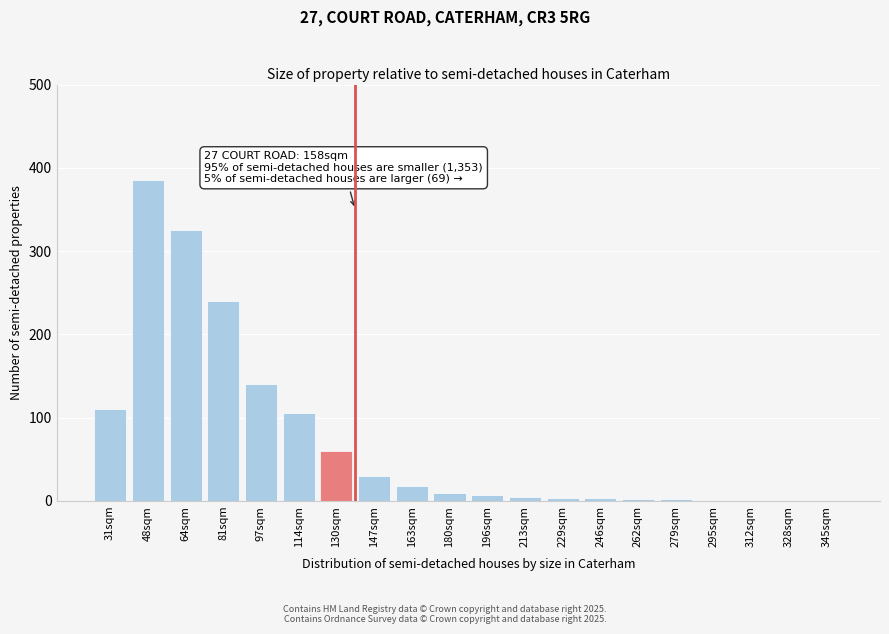

True or false: the data shows 8 at 147sqm.

False